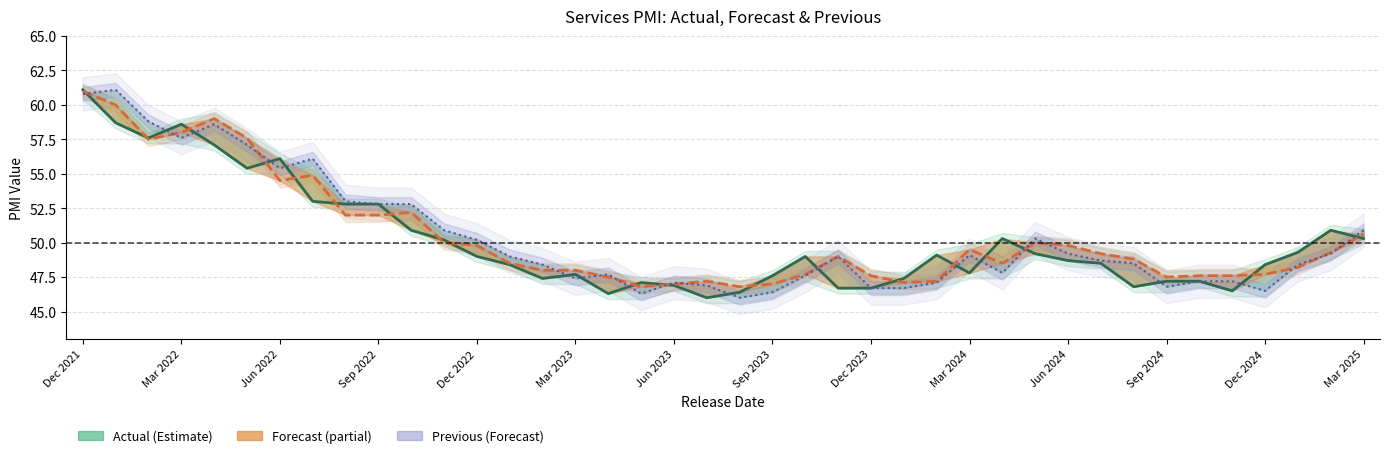

Which series changed the most between 14 and 37?

Actual